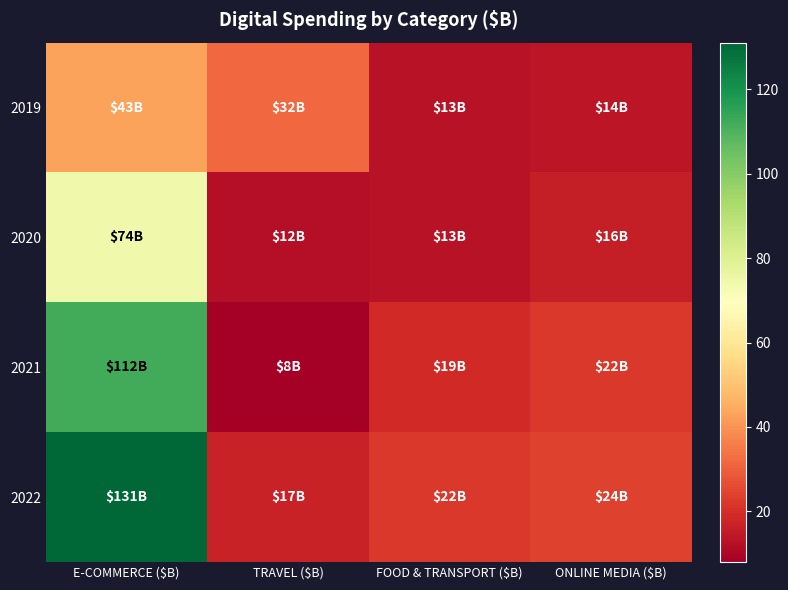

Between TRAVEL ($B) and FOOD & TRANSPORT ($B), which is larger?

TRAVEL ($B)